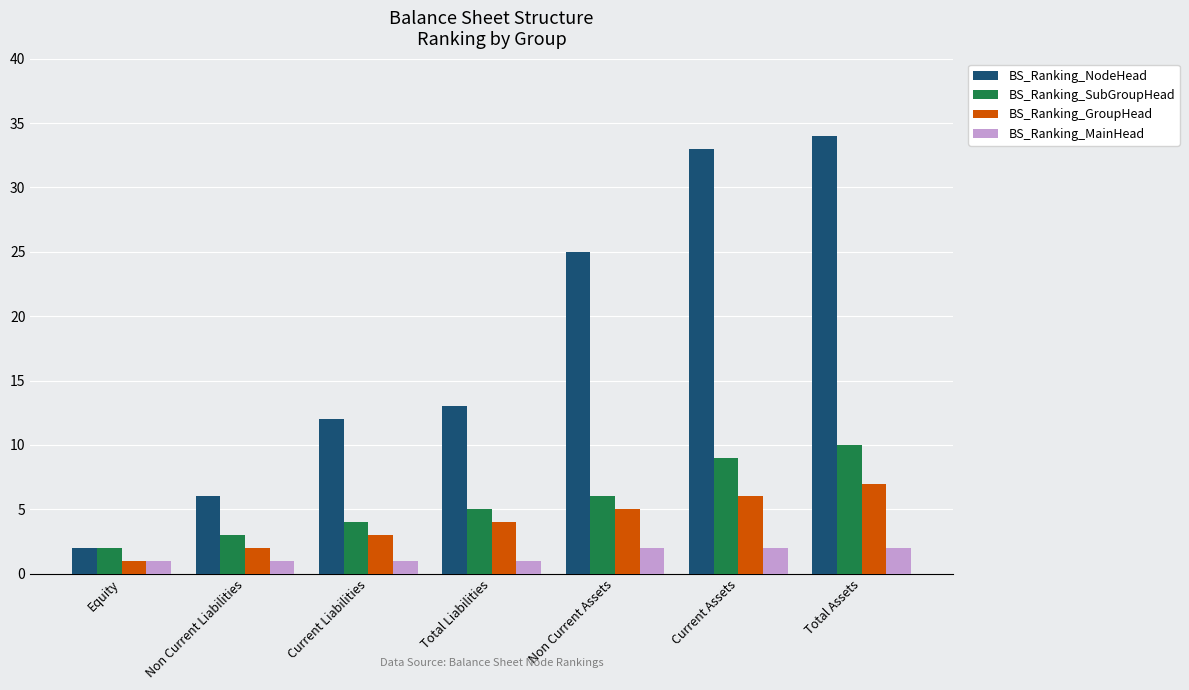

What value does the BS_Ranking_GroupHead series have at Non Current Assets?

5